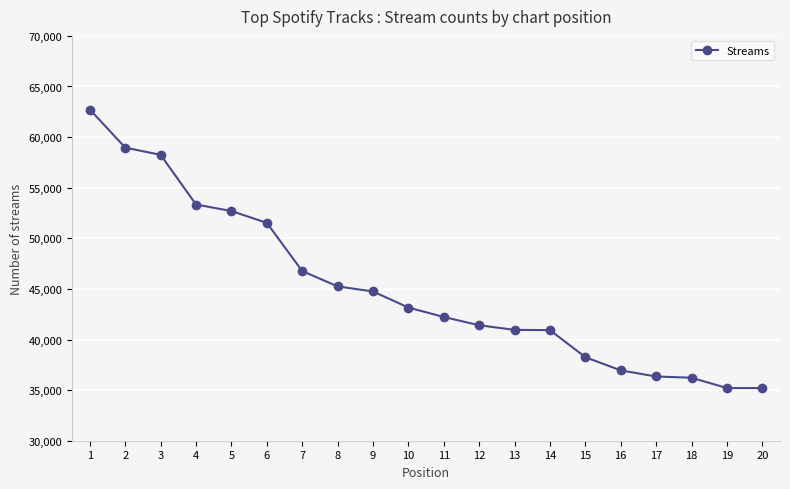

What is the change in value from 5 to 8?

-7447